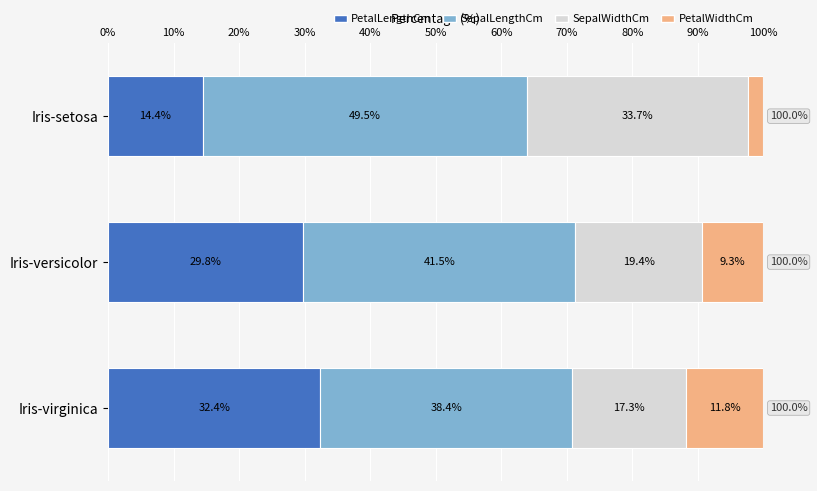

What is the difference between the maximum and minimum values in the PetalLengthCm series?

18.0